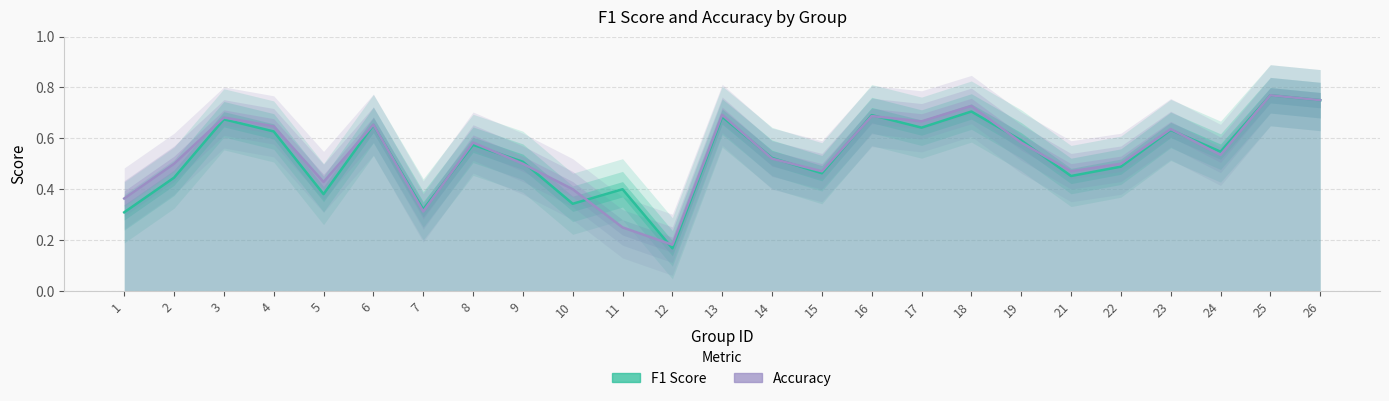

At which category does the chart reach its minimum across all series?

12